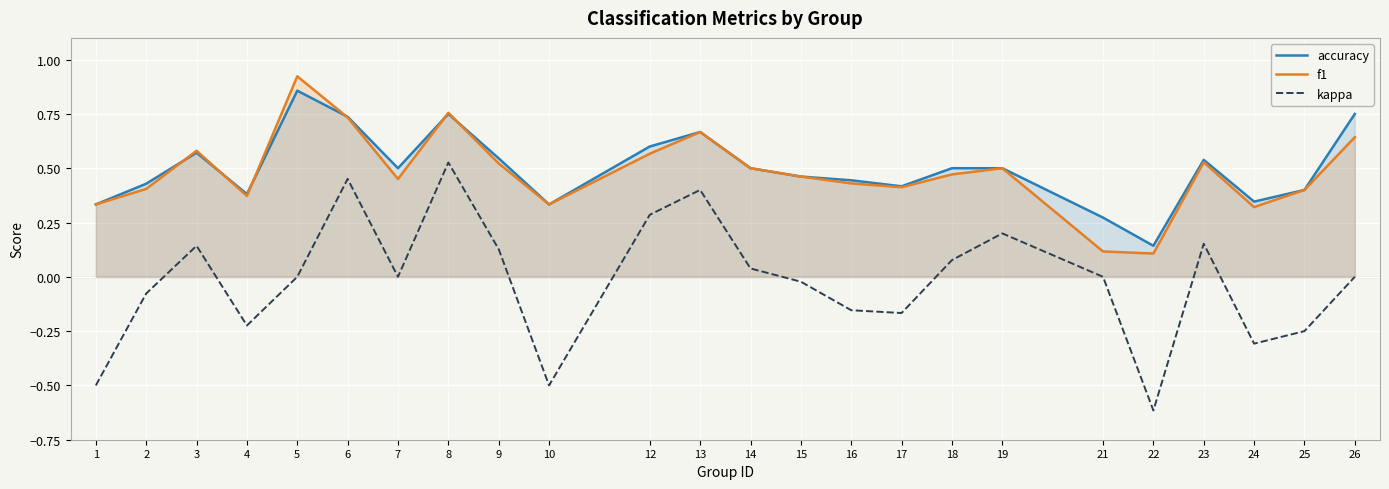

True or false: kappa has a value of 0.0 at 7.

True